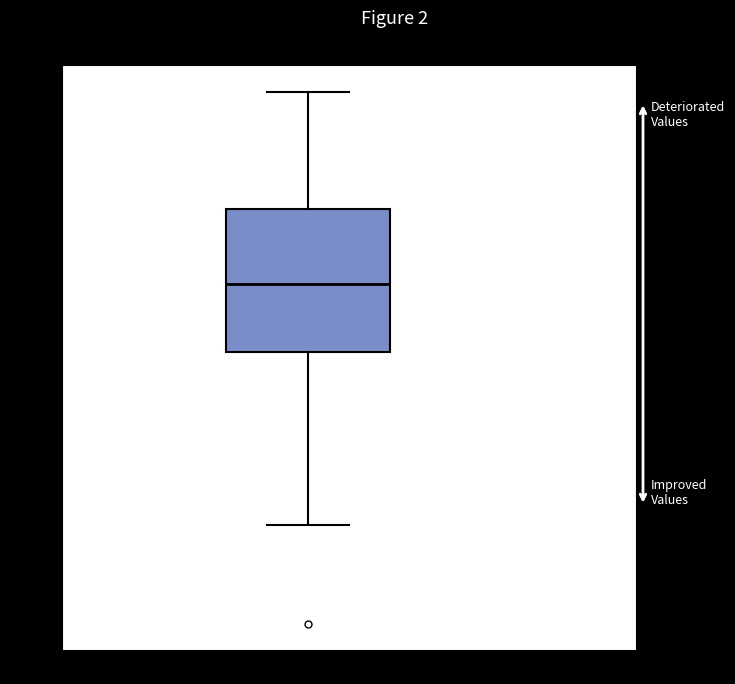

Where does the median line of the box for Q57 correlations sit on the y-axis? The values are not printed on the chart, so give them approximately, as read against the axis.

0.42